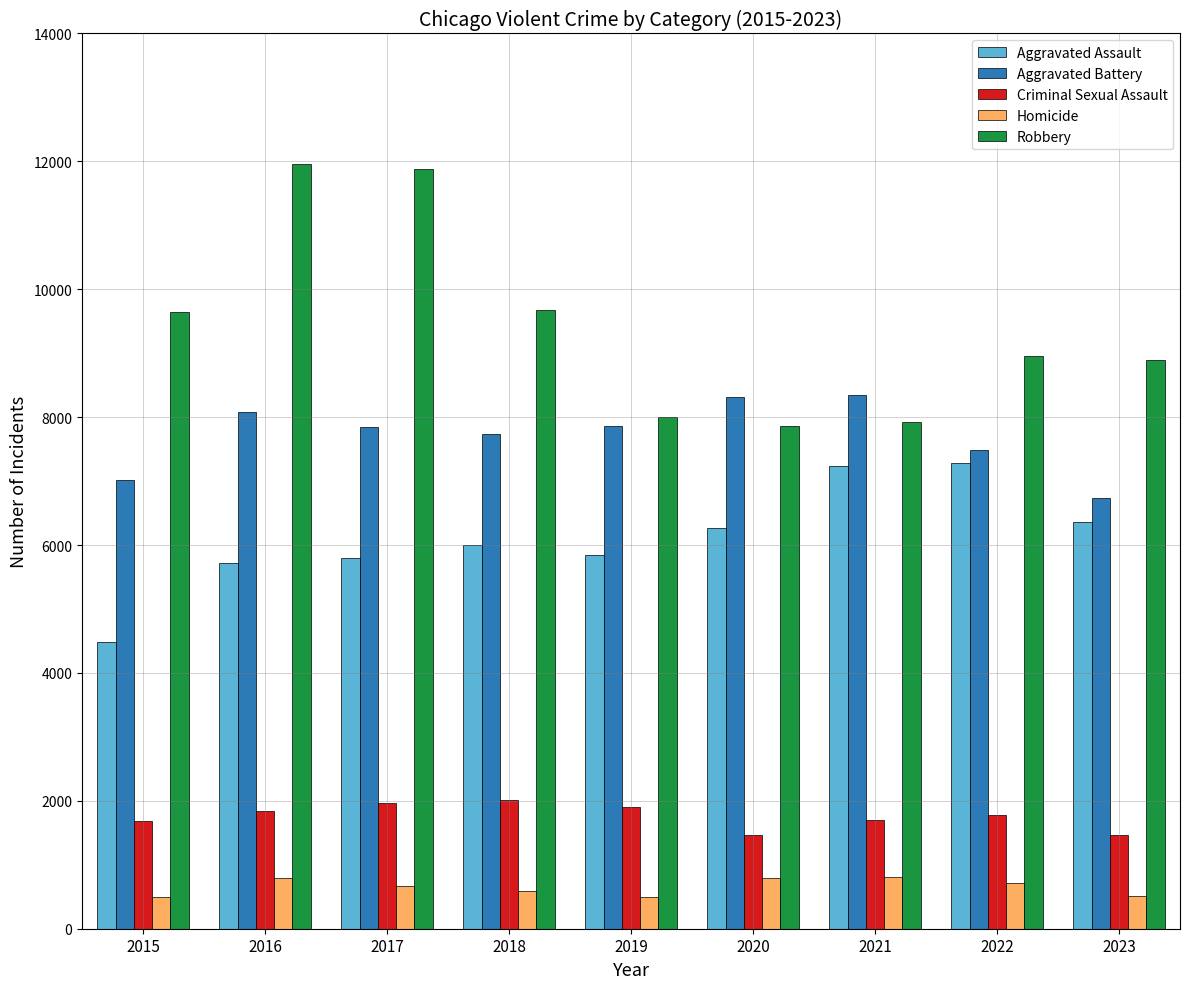

At which label does Homicide first exceed 672?

2016